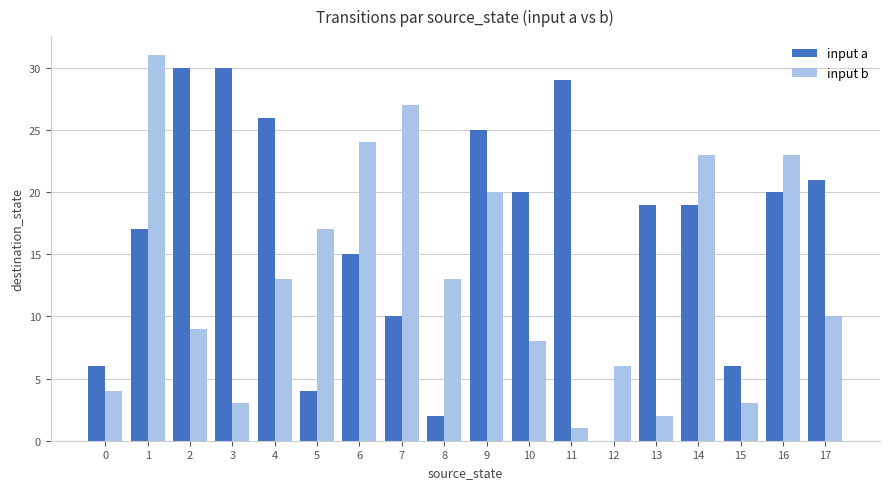

How many groups of bars are there?

18